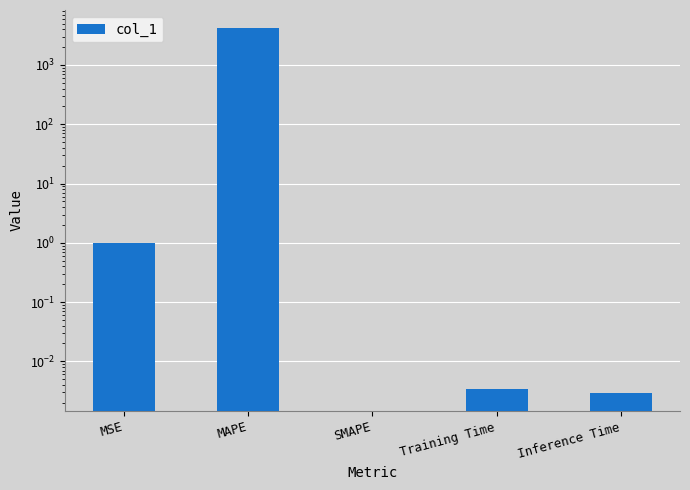

What position from the right is SMAPE?

3